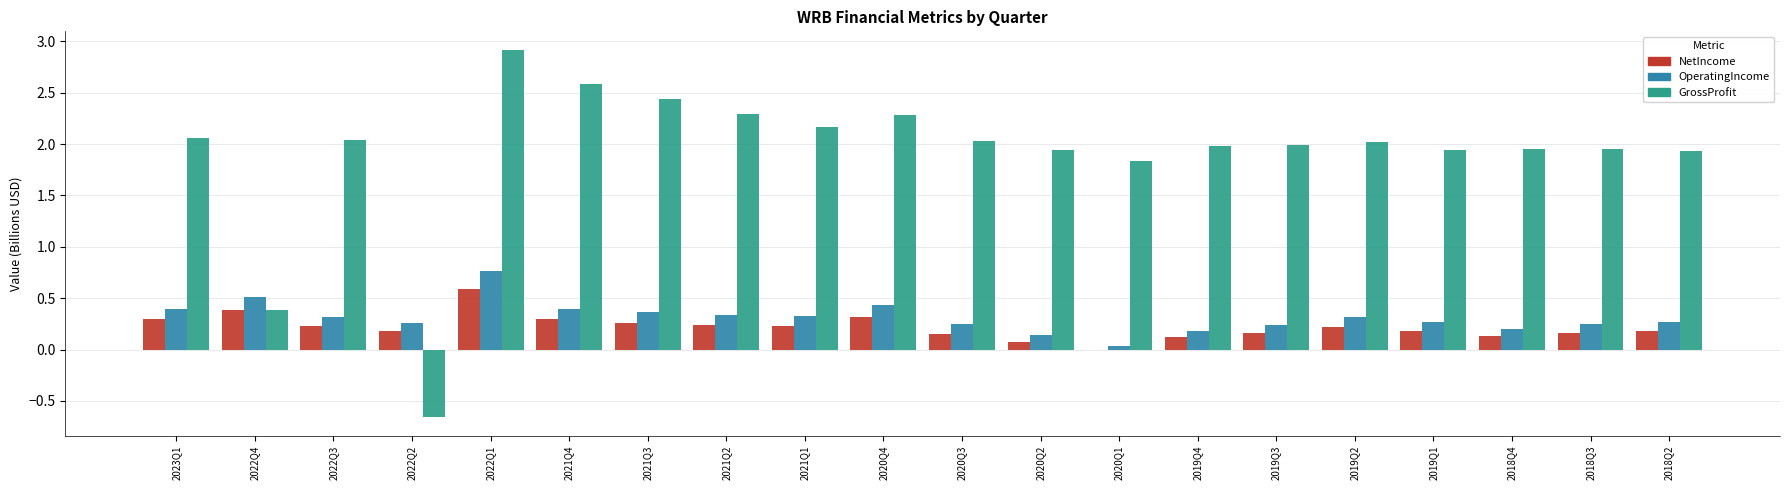

The value of OperatingIncome at 2022Q4 is 0.5. True or false?

True